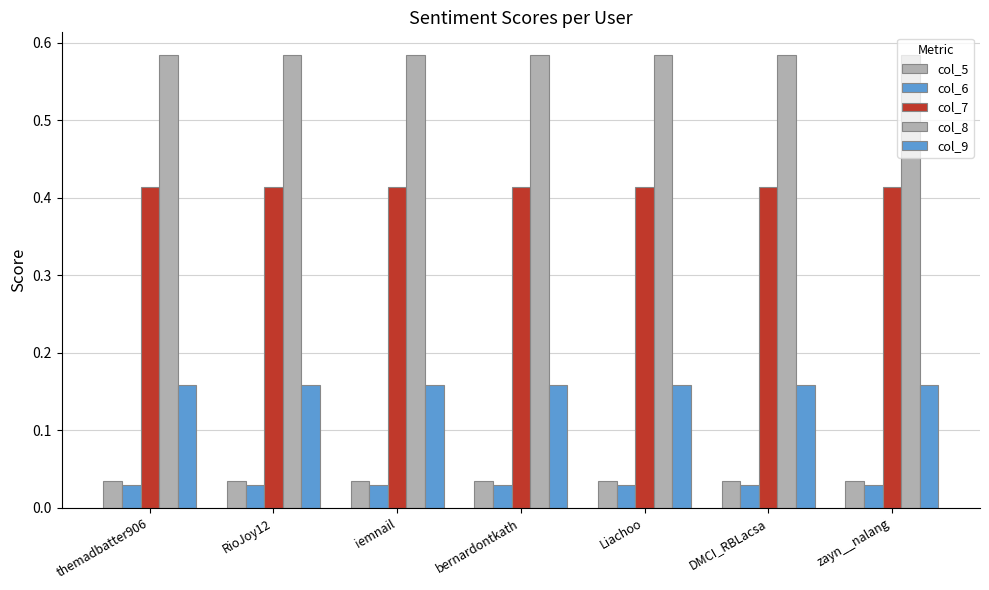

How many data points does each series have?

7